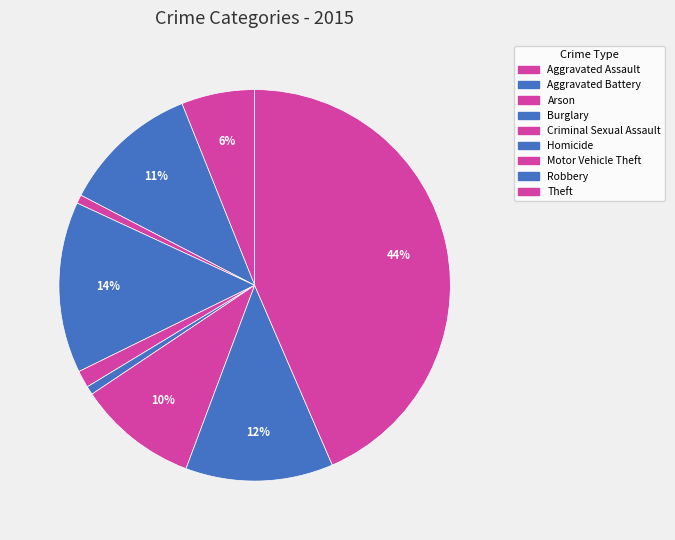

To the nearest percent, what is the combined percentage of Burglary and Arson?

15%